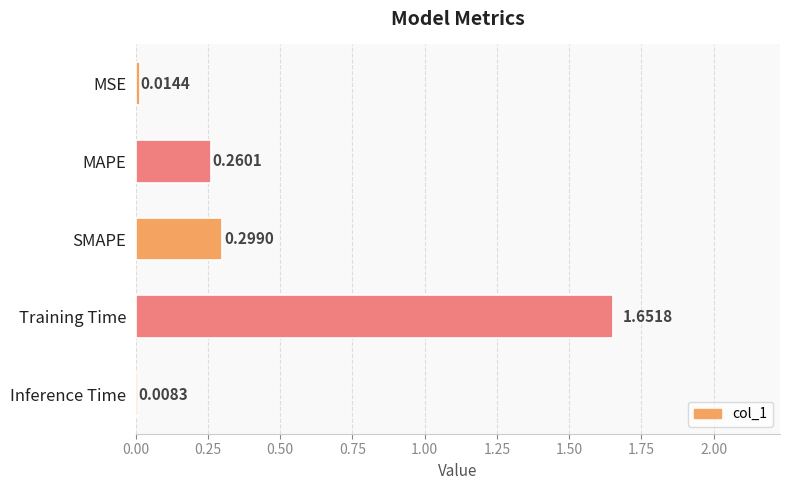

Are the bars grouped side by side (vs. stacked)?

No